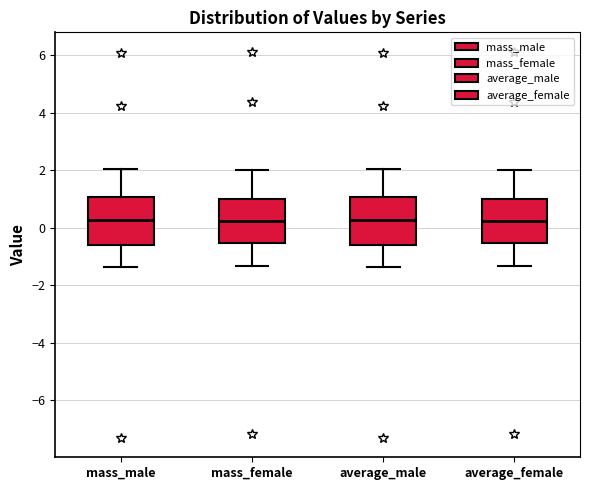

Reading left to right, read every box against the y-axis: the position of its median line, the range the box covers, and the ends of its whiskers. The values are not printed on the chart, so give them approximately, as read against the axis.

mass_male: median 0.2, box -0.6 to 1.0, whiskers -1.4 to 2.0
mass_female: median 0.2, box -0.6 to 1.0, whiskers -1.4 to 2.0
average_male: median 0.2, box -0.6 to 1.0, whiskers -1.4 to 2.0
average_female: median 0.2, box -0.6 to 1.0, whiskers -1.4 to 2.0